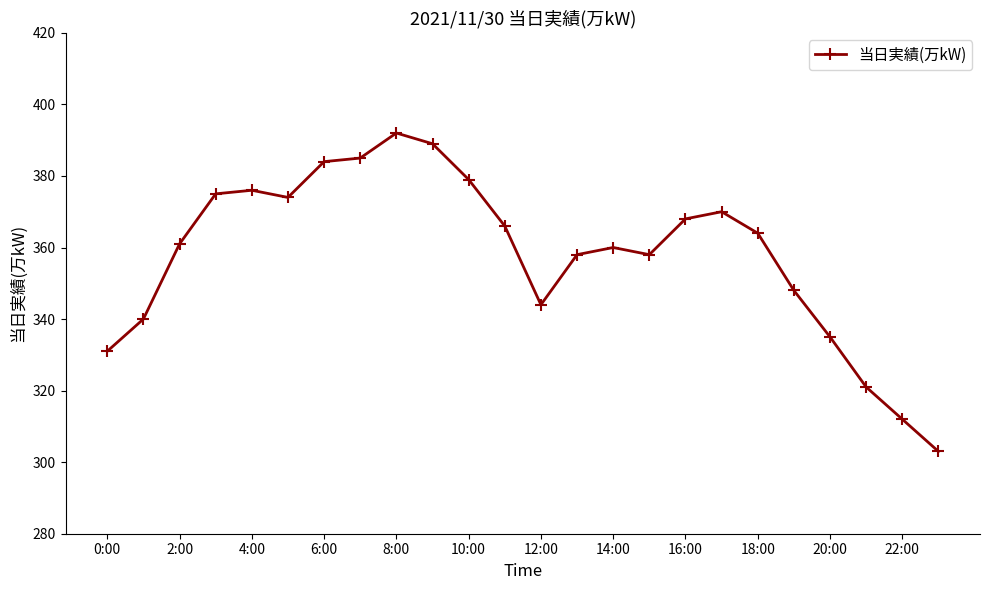

True or false: the data has more than 2 interior local peaks.

True